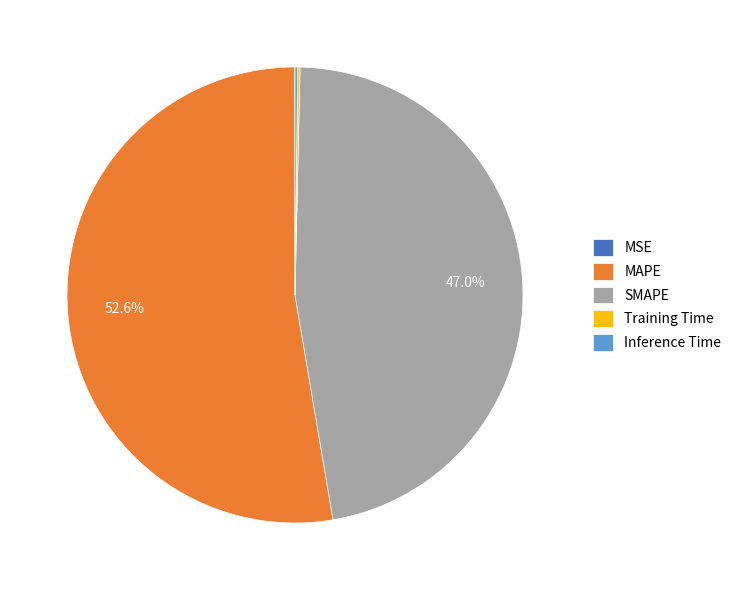

To the nearest percent, what portion does MAPE represent?

53%